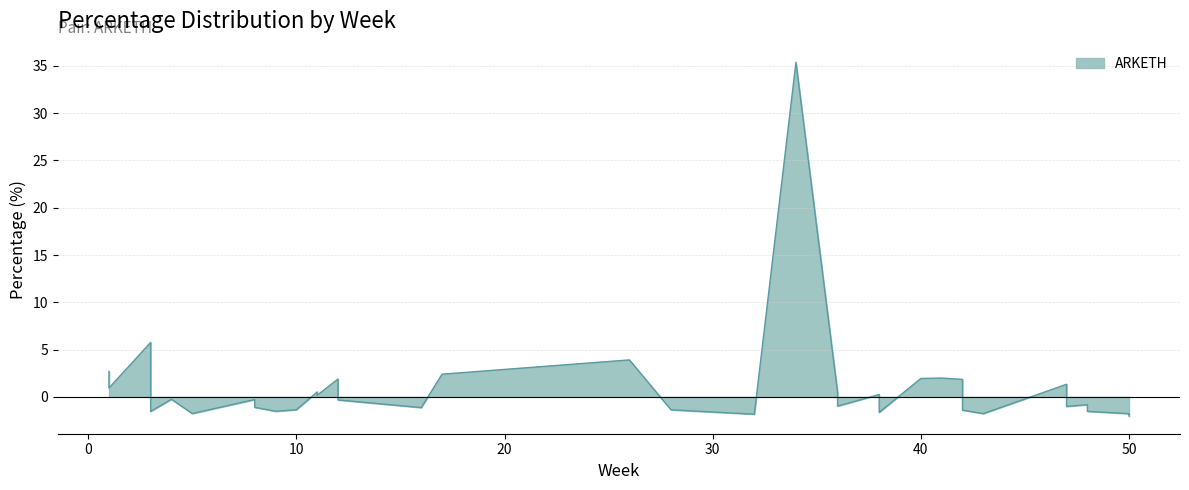

The value at 26 is 6.5. True or false?

False